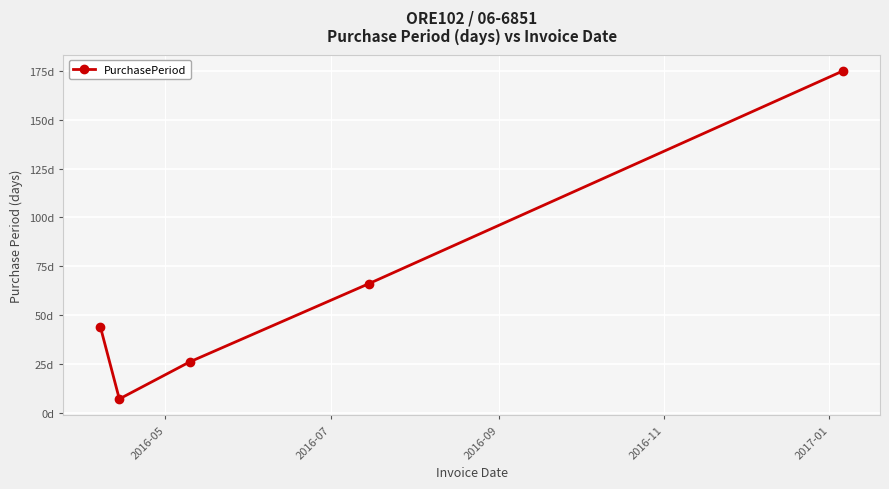

How many values are between 26 and 66?

3